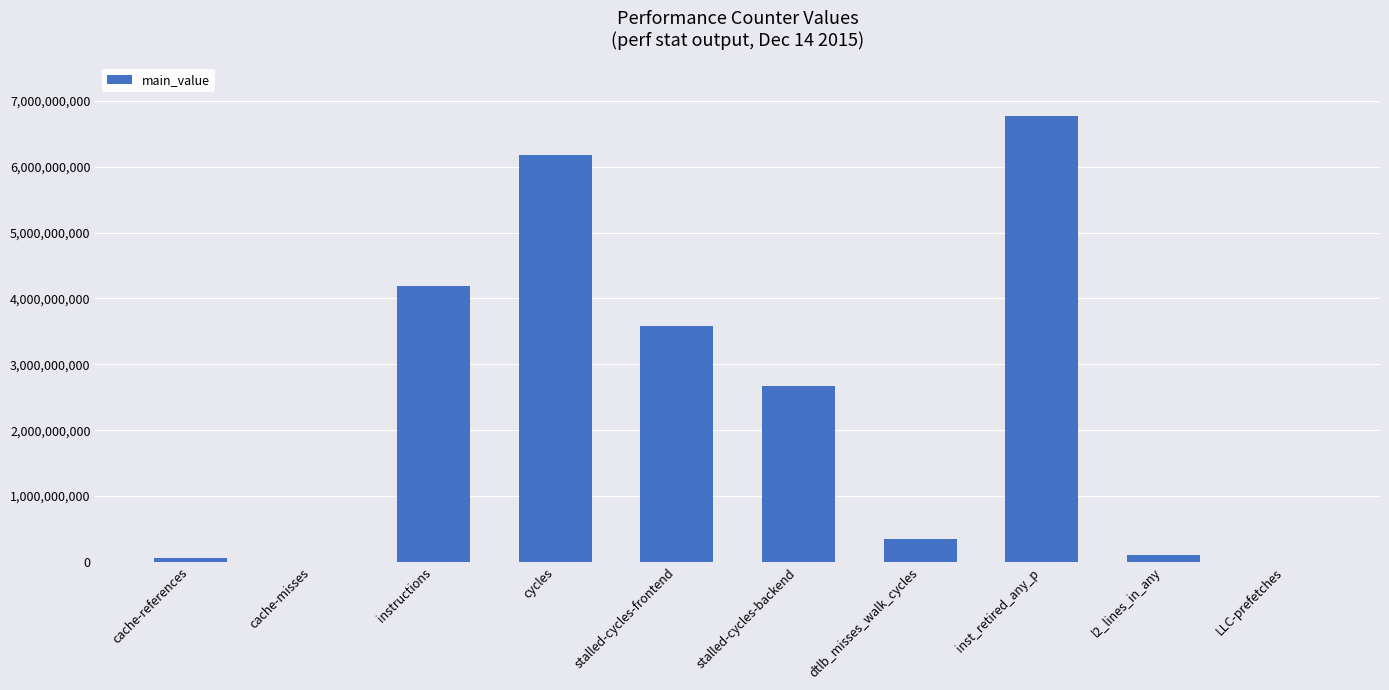

What is the greatest value displayed?

6771587004